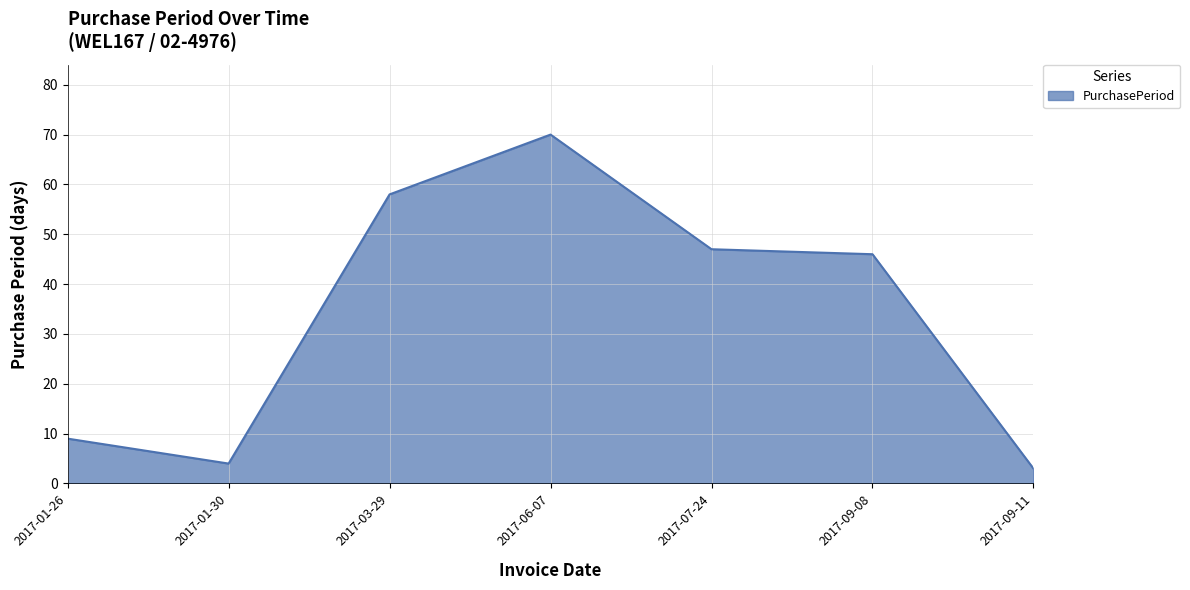

At which category does the data reach its first local valley?

2017-01-30